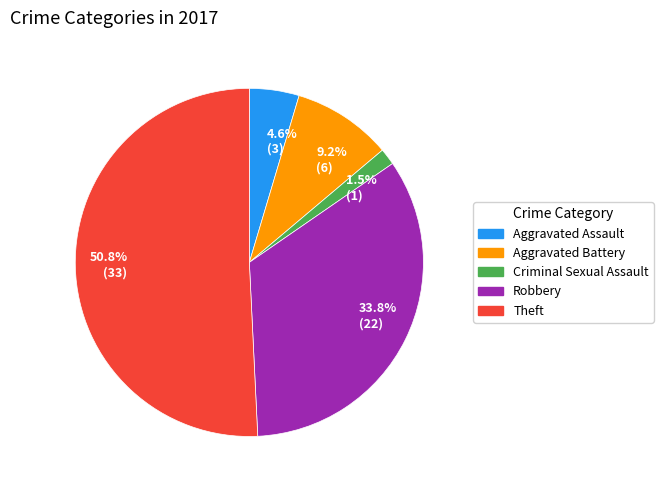

What percentage is NOT represented by Robbery?

66.2%